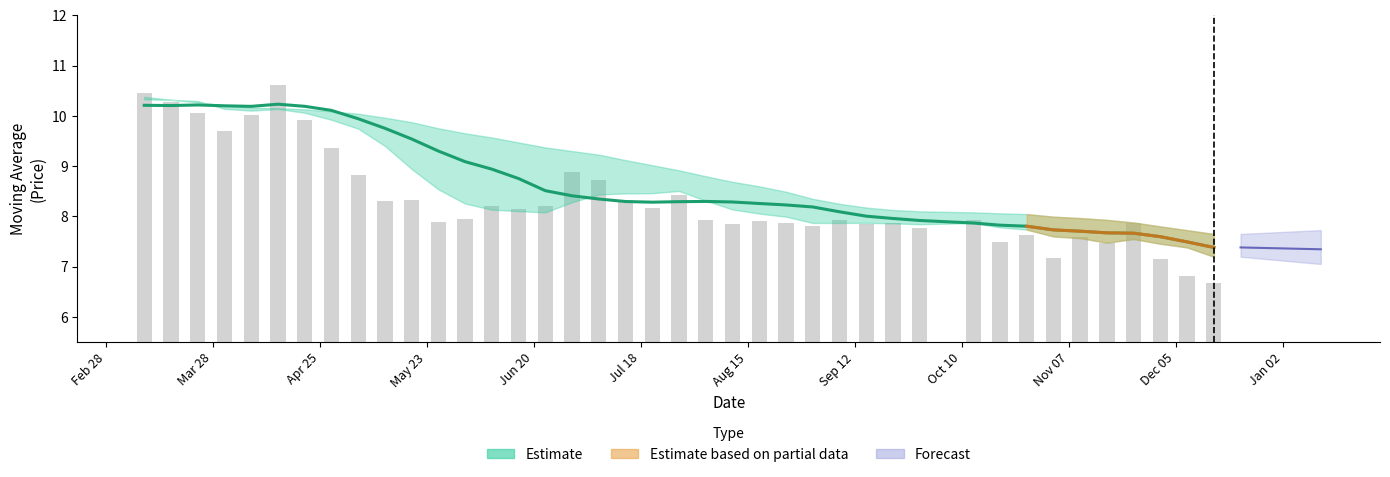

How many values in the close series are below 7?

2